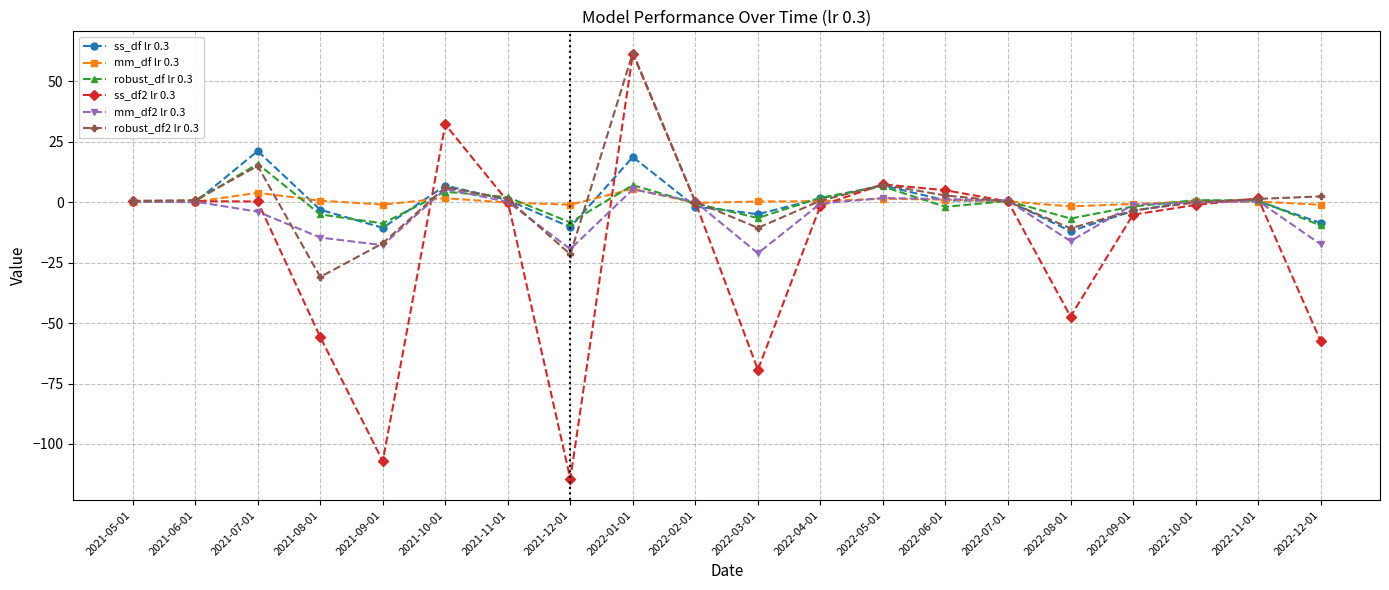

How many lines are shown in the chart?

6